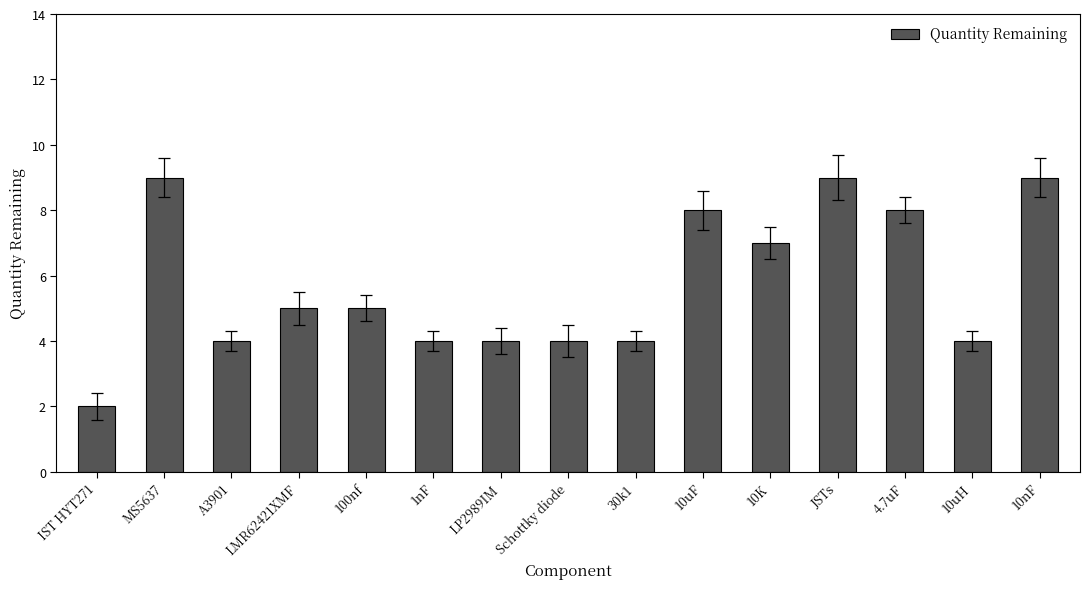

What is the average value?

6